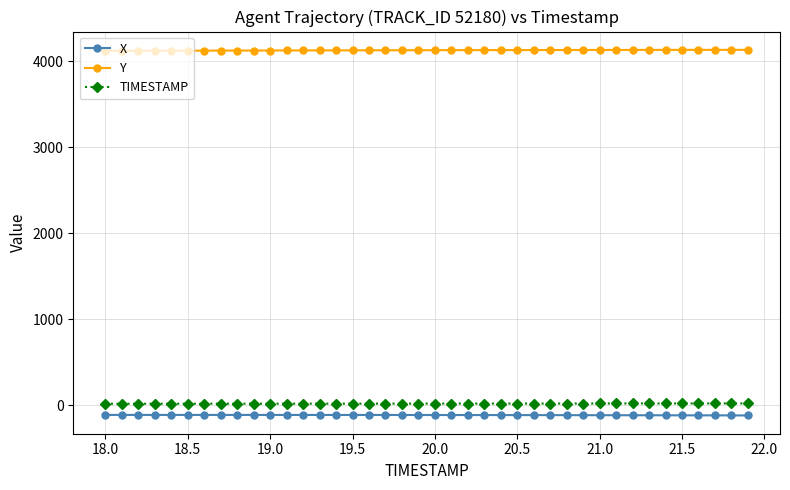

What is the sum of all X values?

-4546.7